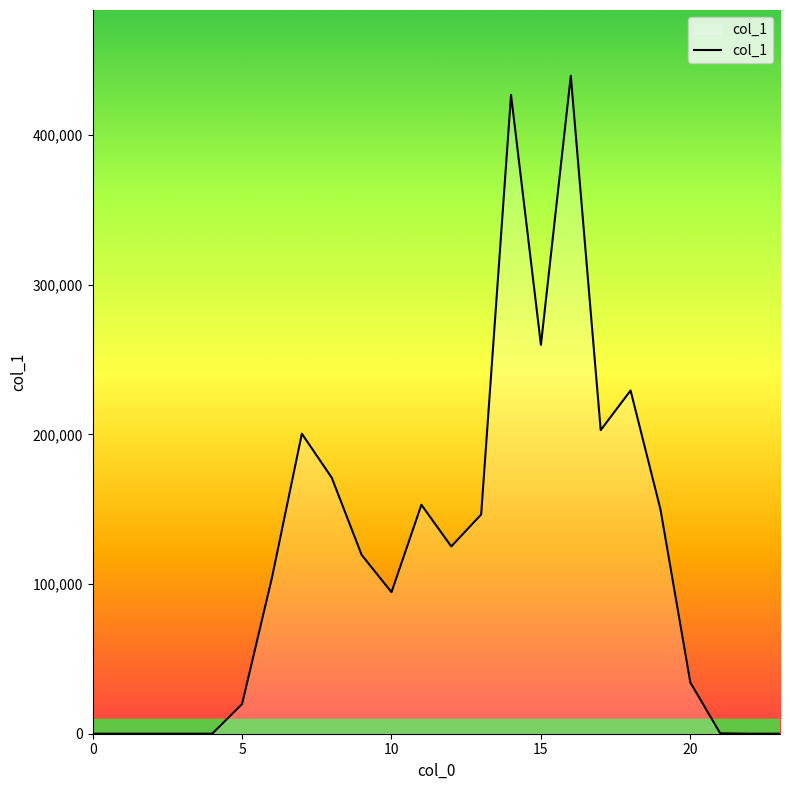

How many lines are shown in the chart?

1